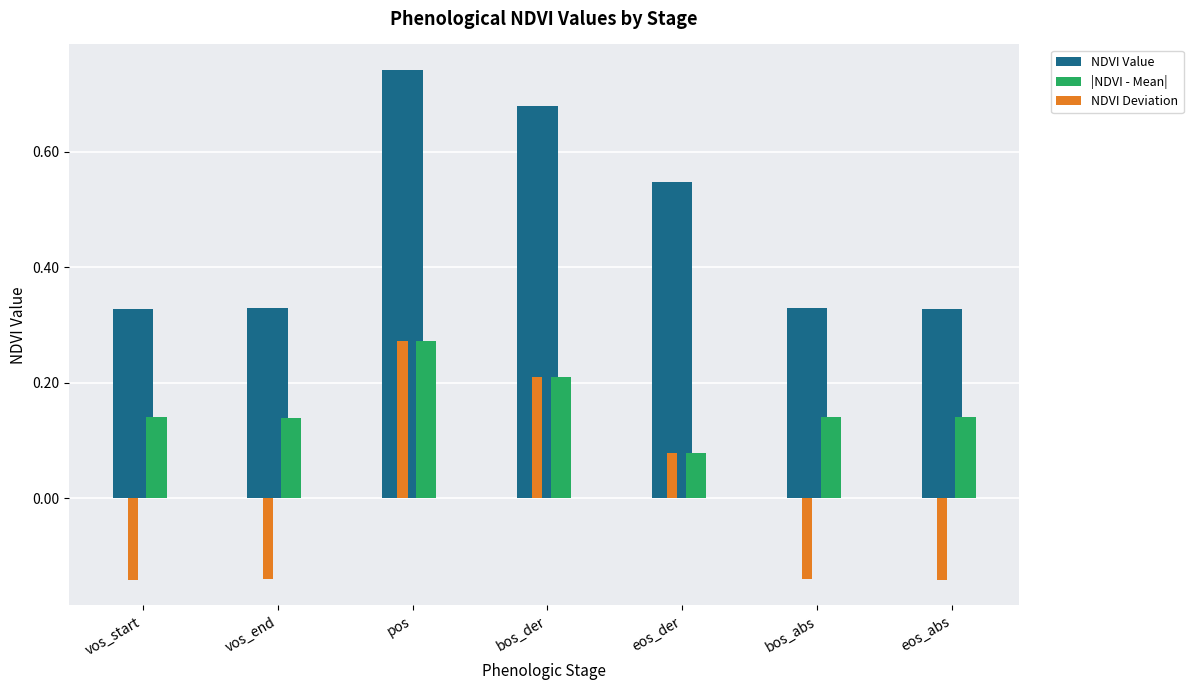

Is it true that NDVI Value equals 0.5 at bos_abs?

False